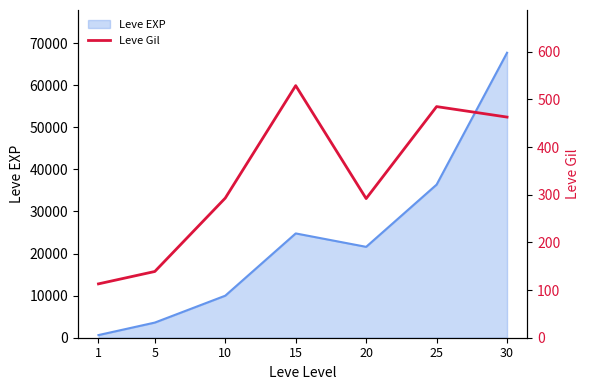

List the labels in order of value, largest first.

15, 25, 30, 10, 20, 5, 1